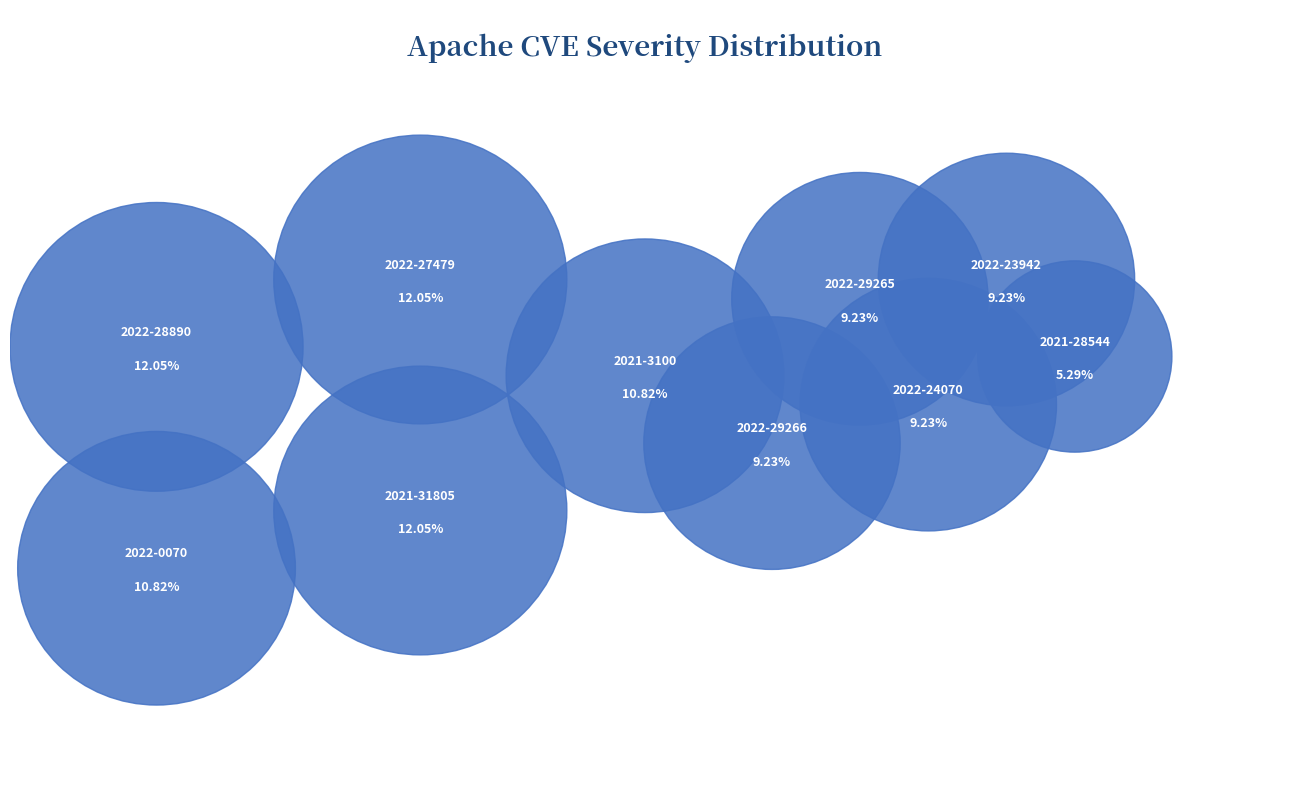

To the nearest percent, what portion does CVE-2022-28890 represent?

12%